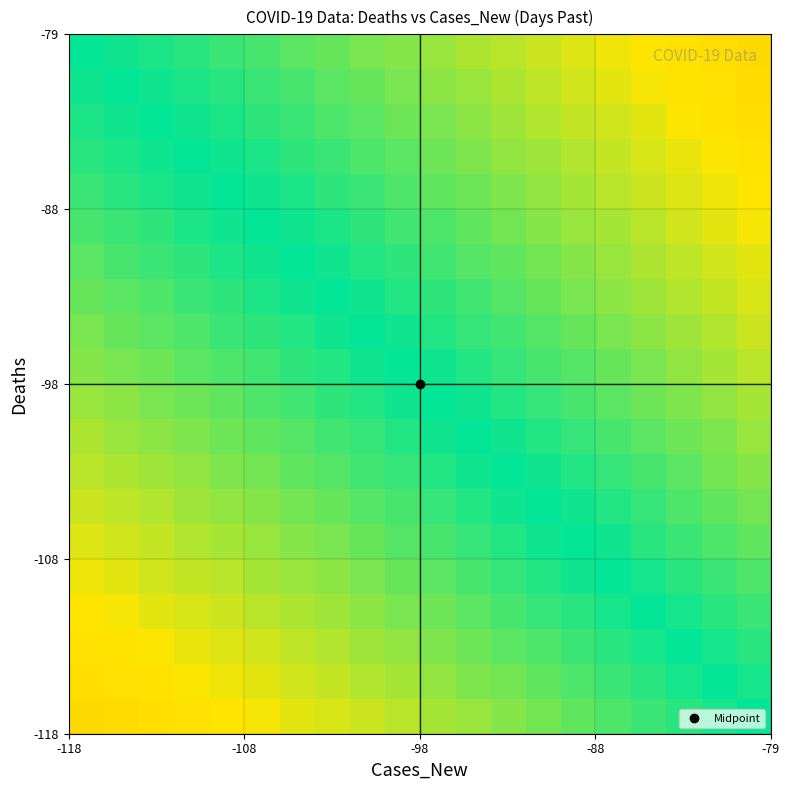

What is the minimum value shown in the chart?

-0.2